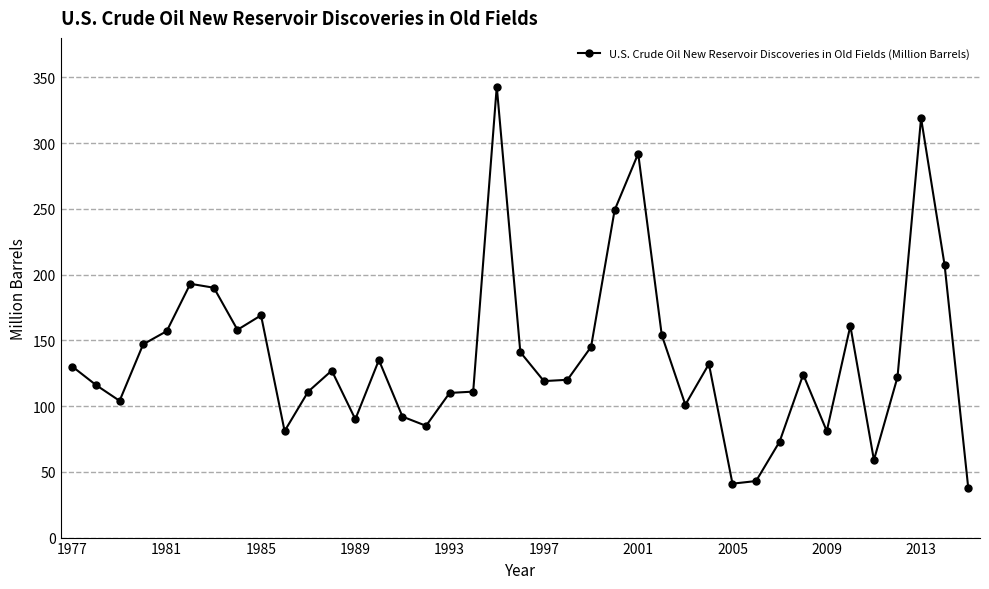

What is the smallest value displayed?

38